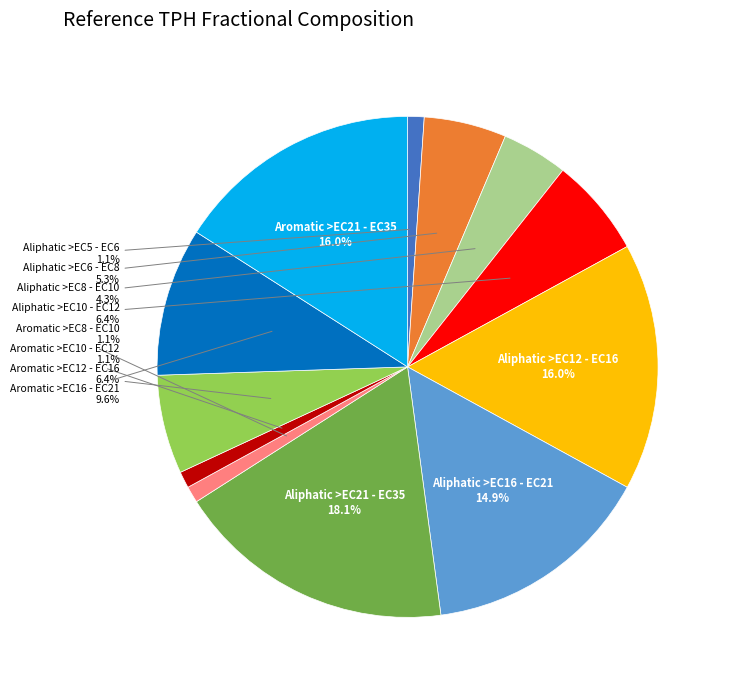

Is there a majority slice in this chart?

No